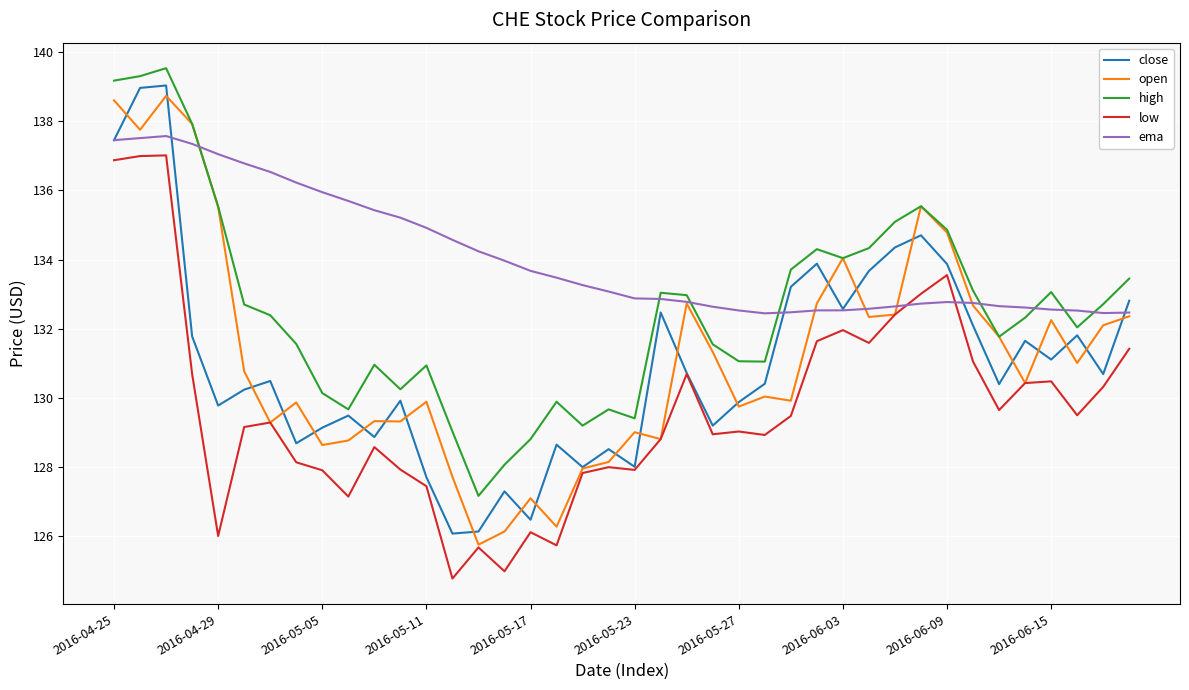

What is the greatest value displayed?

139.5